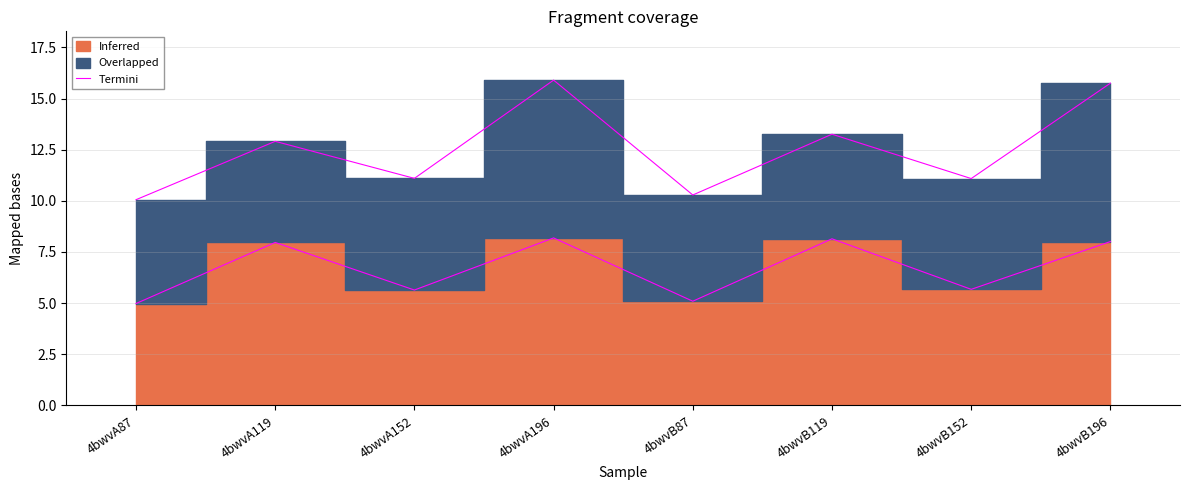

Is it true that the value at 4bwvA152 is 5.6?

True